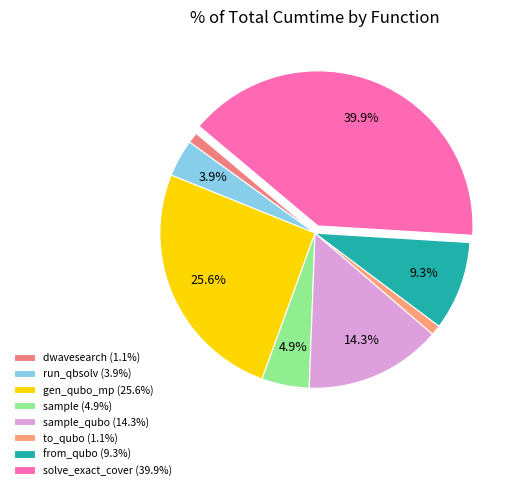

Rank the categories by value from highest to lowest.

solve_exact_cover, generate_qubo_numpy_multi_processing, sample_qubo, from_qubo, sample, dwave_qbsolv.qbsolv_binding.run_qbsolv, dwave_qbsolv.dwavesearch, to_qubo